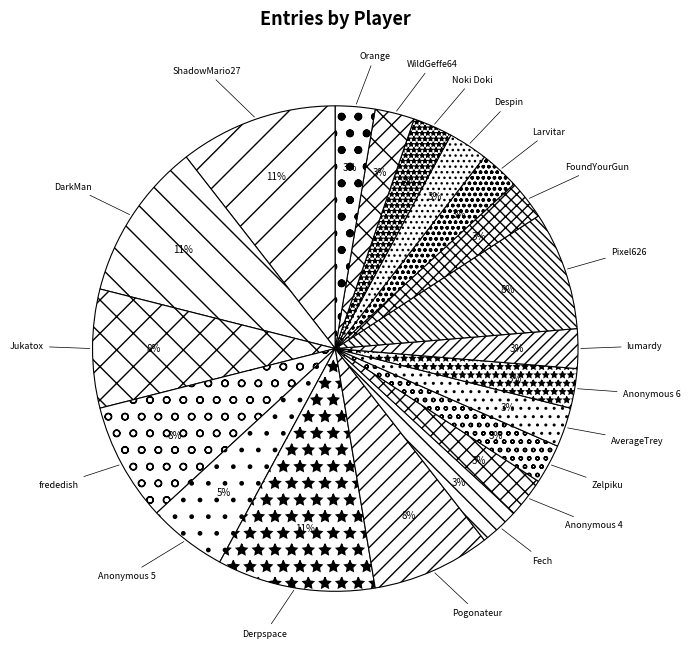

The WildGeffe64 slice represents 3% of the pie. True or false?

True